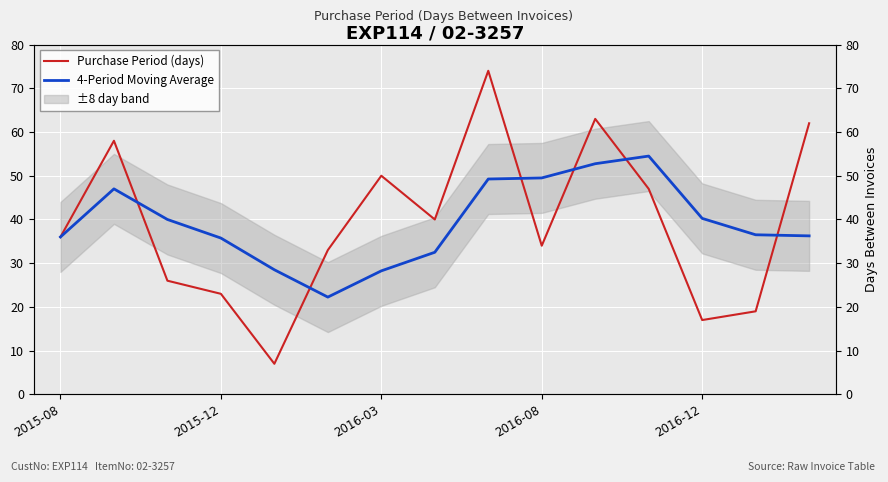

What position from the left is 5?

6